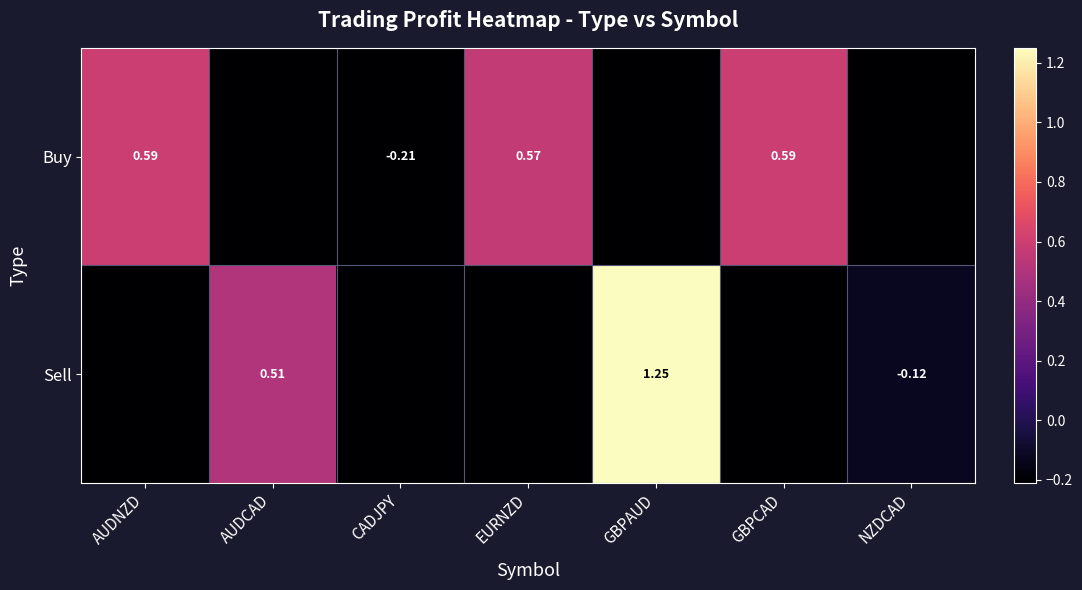

Which series has the widest spread of values?

Sell